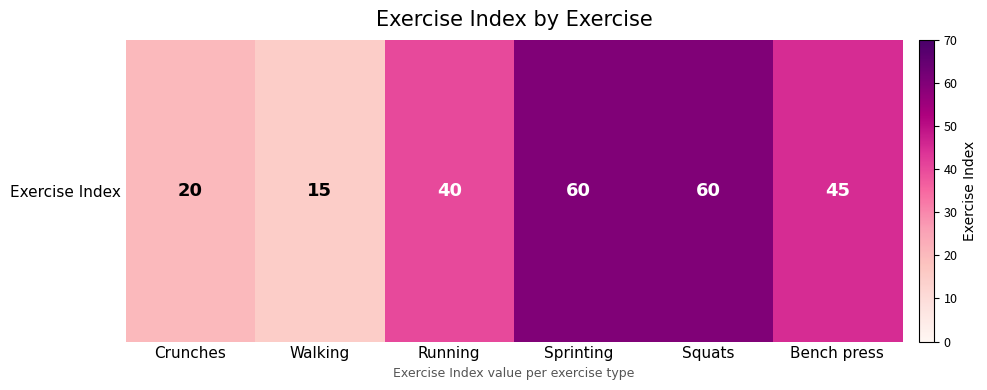

List the labels in order of value, largest first.

Sprinting, Squats, Bench press, Running, Crunches, Walking